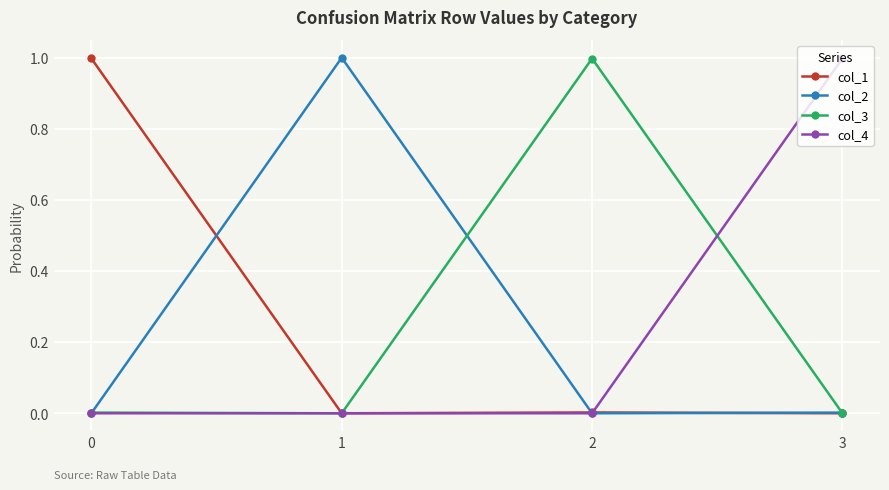

How many distinct data groups are displayed?

4